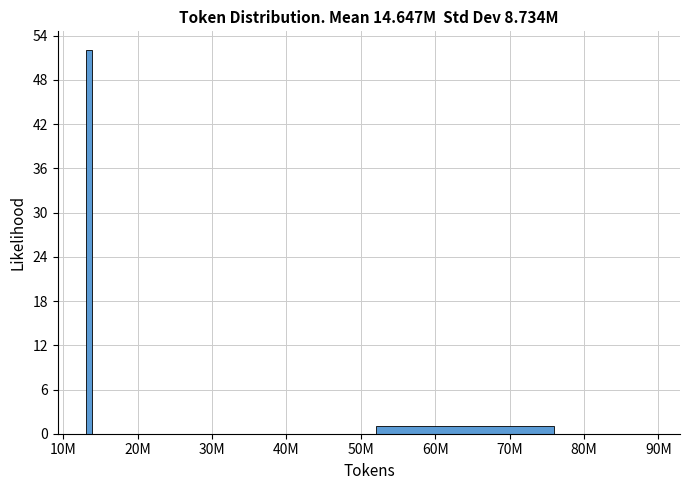

Reading left to right, list all the values displayed in this chart.

10M=52	20M=0	40M=0	60M=1	80M=0